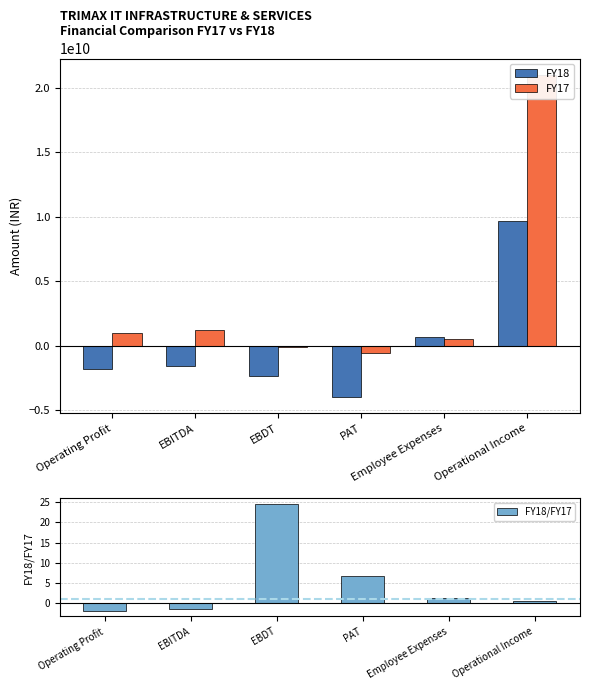

What is the greatest value displayed?

21037121000.0